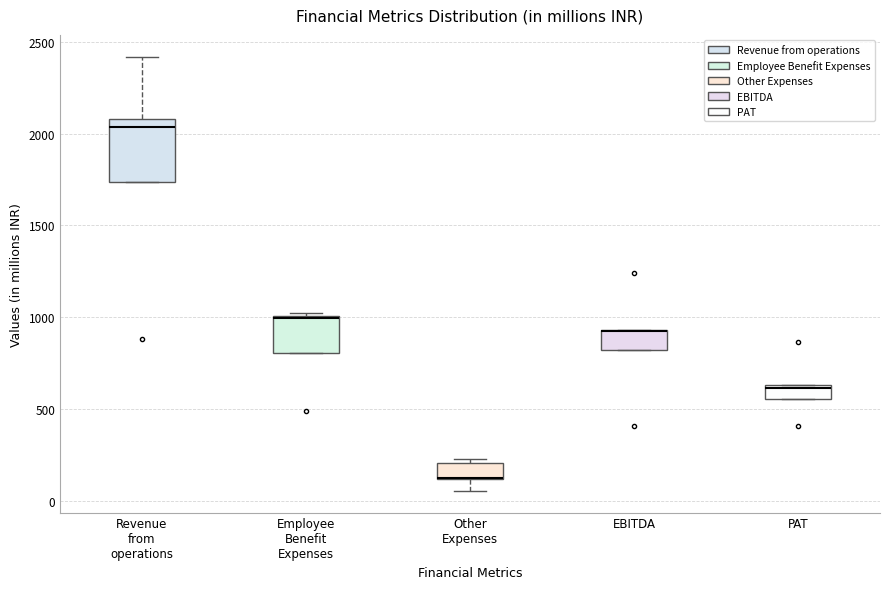

Reading left to right, read every box against the y-axis: the position of its median line, the range the box covers, and the ends of its whiskers. The values are not printed on the chart, so give them approximately, as read against the axis.

Revenue from operations: median 2050, box 1750 to 2100, whiskers 1750 to 2400
Employee Benefit Expenses: median 1000, box 800 to 1000, whiskers 800 to 1050
Other Expenses: median 100 (drawn on the box's lower edge), box 100 to 200, whiskers 50 to 250
EBITDA: median 950 (drawn on the box's upper edge), box 800 to 950, whiskers 800 to 950
PAT: median 600, box 550 to 650, whiskers 550 to 650